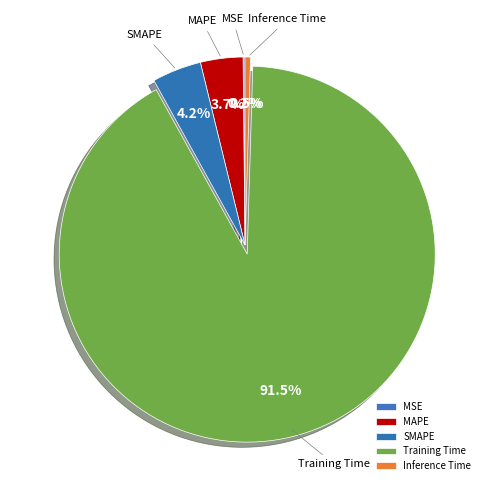

Is it true that Training Time is 99% of the pie?

False